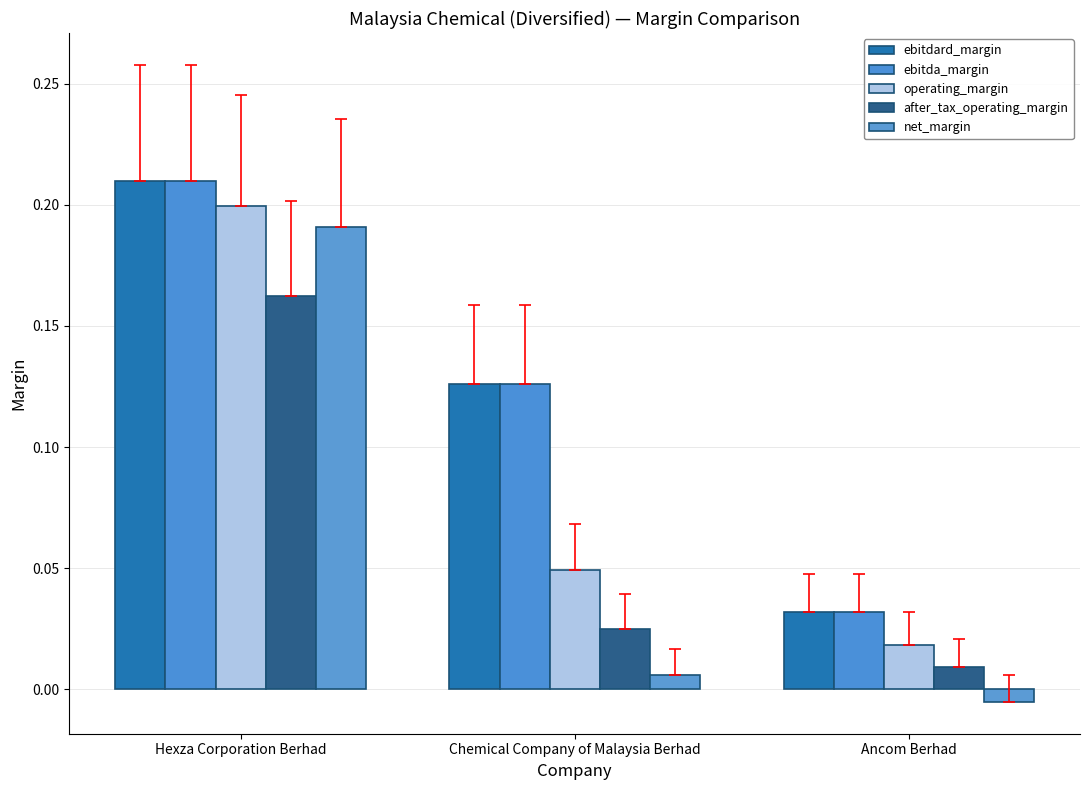

Rank the series at Hexza Corporation Berhad from lowest to highest value.

after_tax_operating_margin, net_margin, operating_margin, ebitdard_margin, ebitda_margin